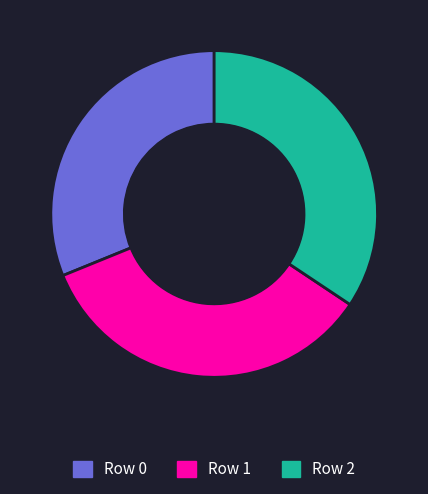

How many slices are in this pie chart?

3